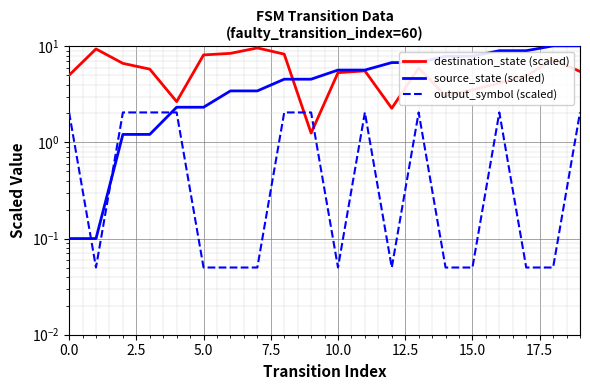

True or false: source_state (scaled) and destination_state (scaled) intersect in this chart.

True